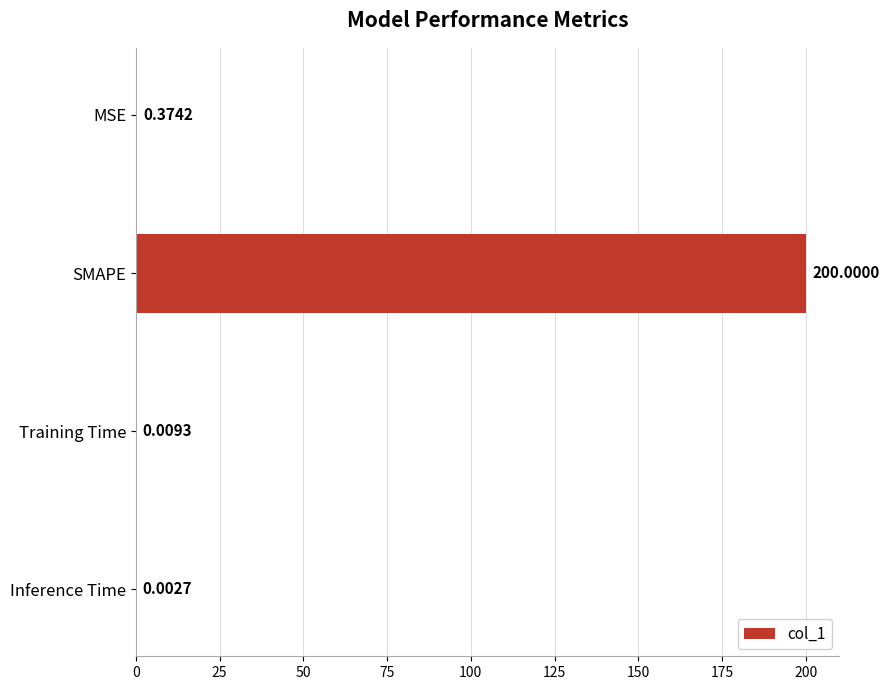

Which label corresponds to the largest value in the chart?

SMAPE